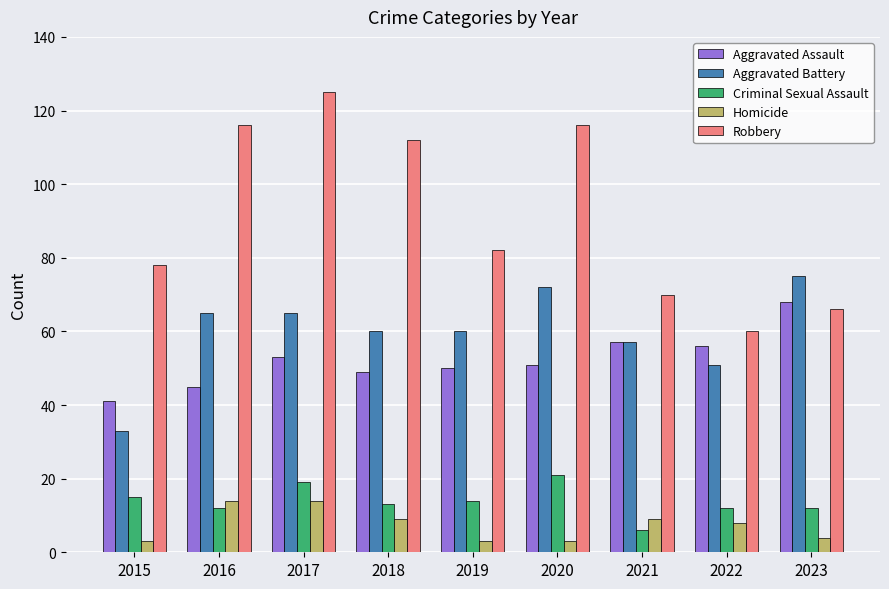

Is it true that Aggravated Assault equals 51 at 2020?

True